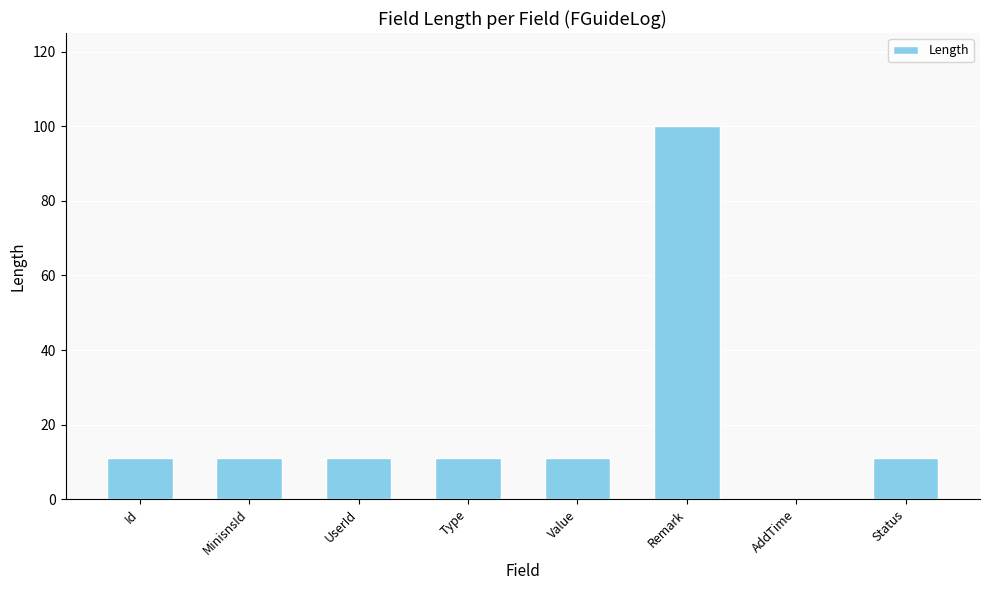

Reading right to left, transcribe all the data shown in this chart.

11	0	100	11	11	11	11	11